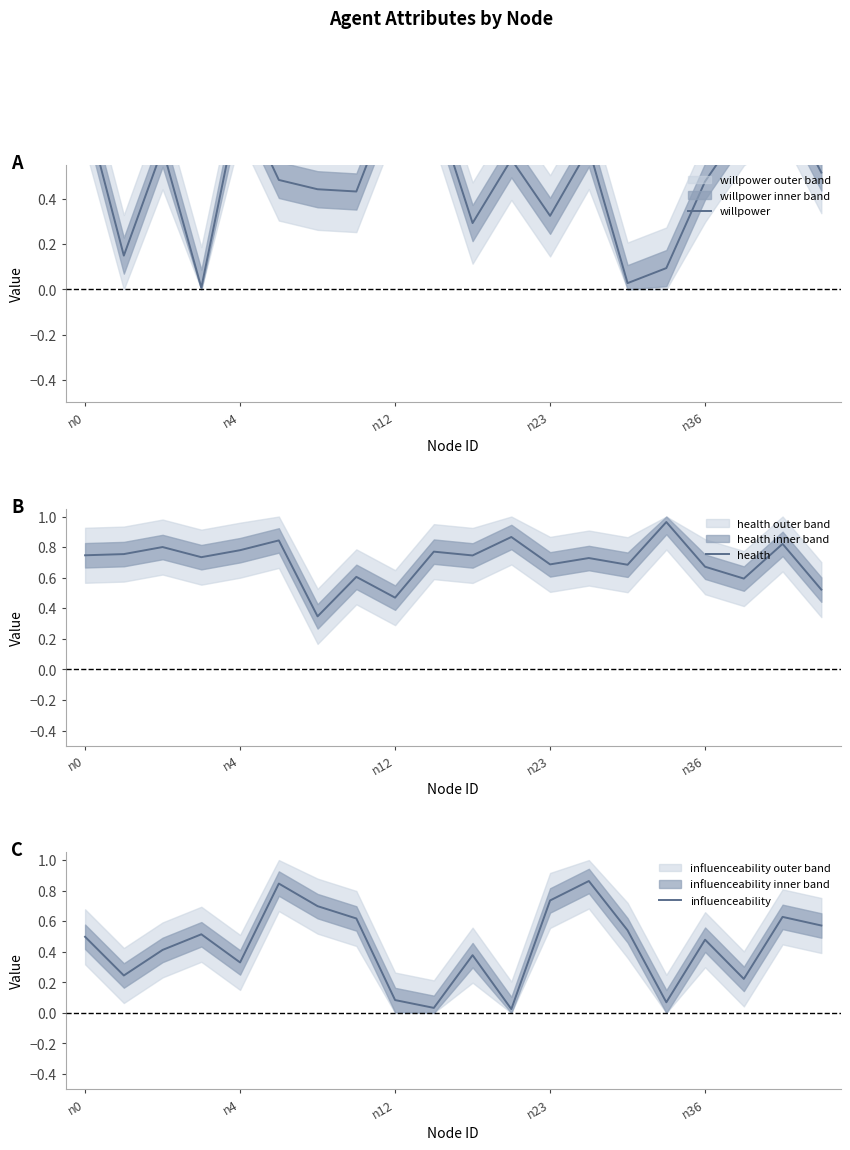

What is the average value of the willpower series?

0.5